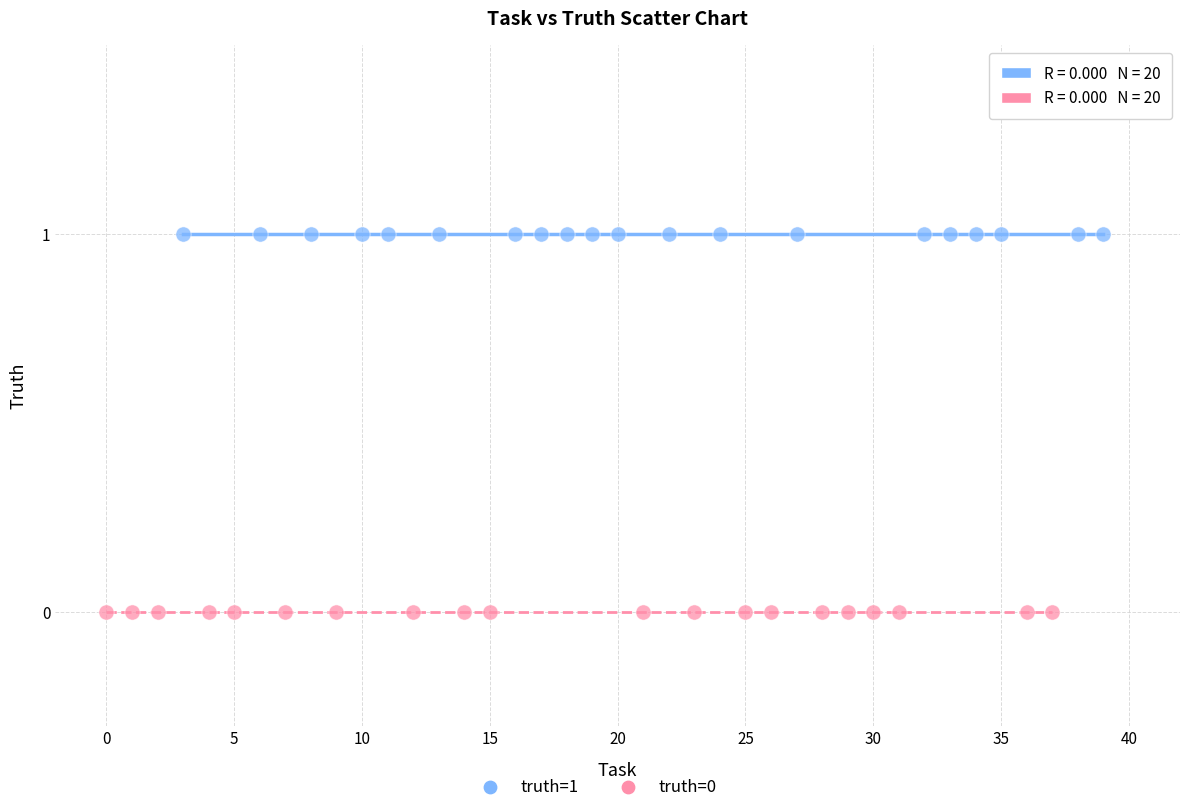

Which series contains the lowest Y value?

truth=0